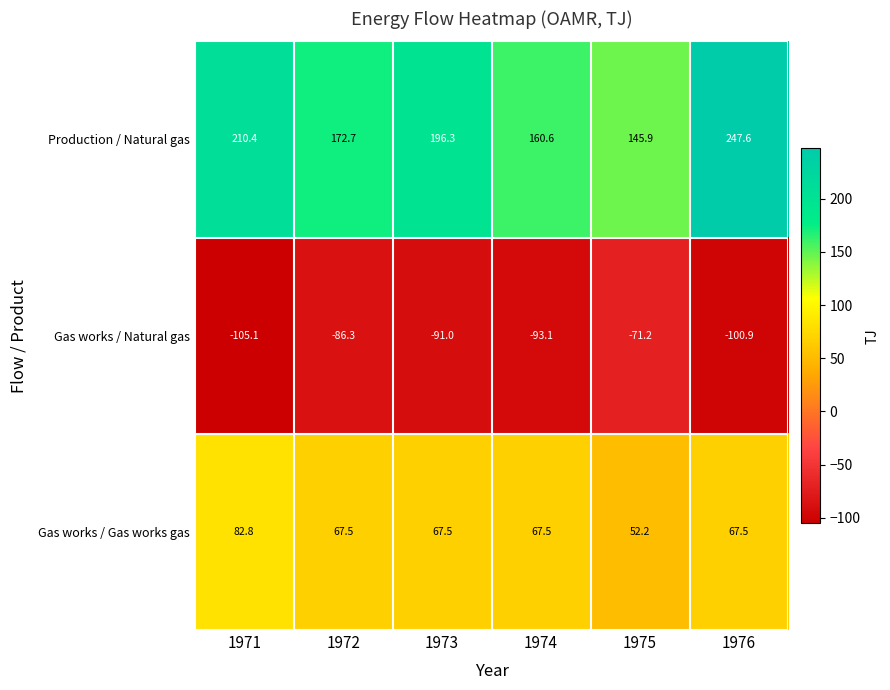

Count the number of data series in this chart.

3